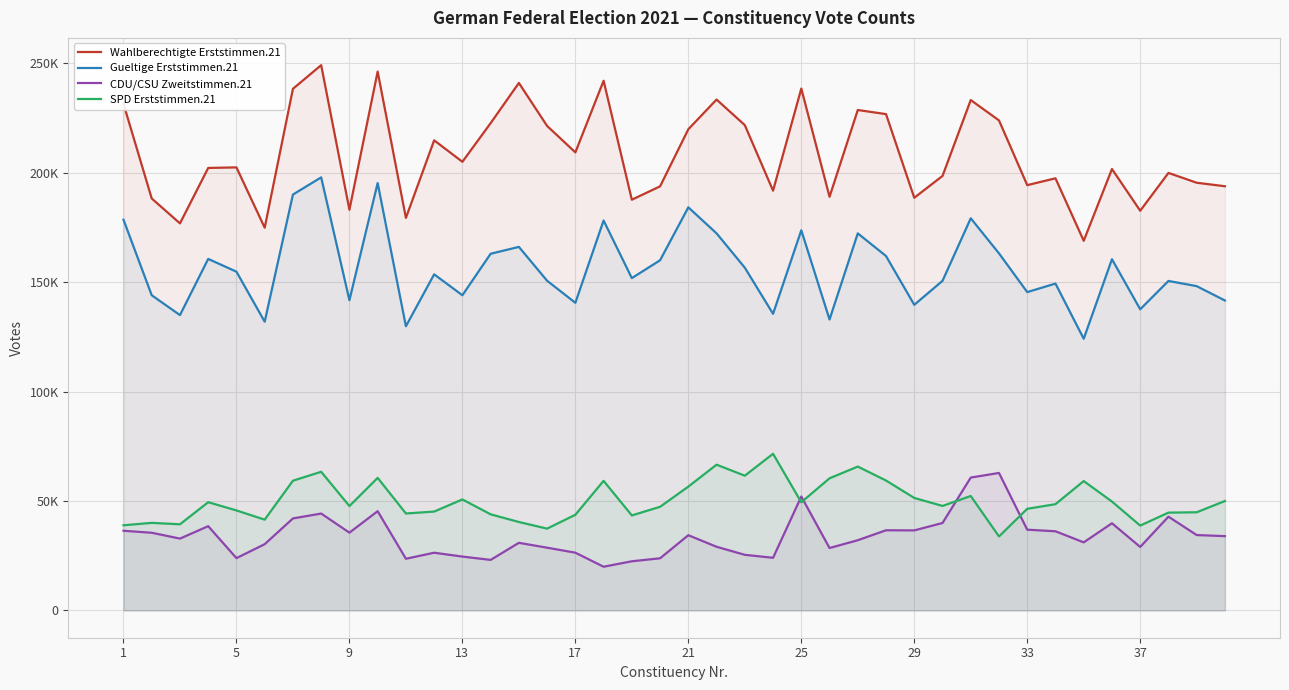

List the series in order of their peak value, lowest first.

CDU/CSU Zweitstimmen.21, SPD Erststimmen.21, Gueltige Erststimmen.21, Wahlberechtigte Erststimmen.21